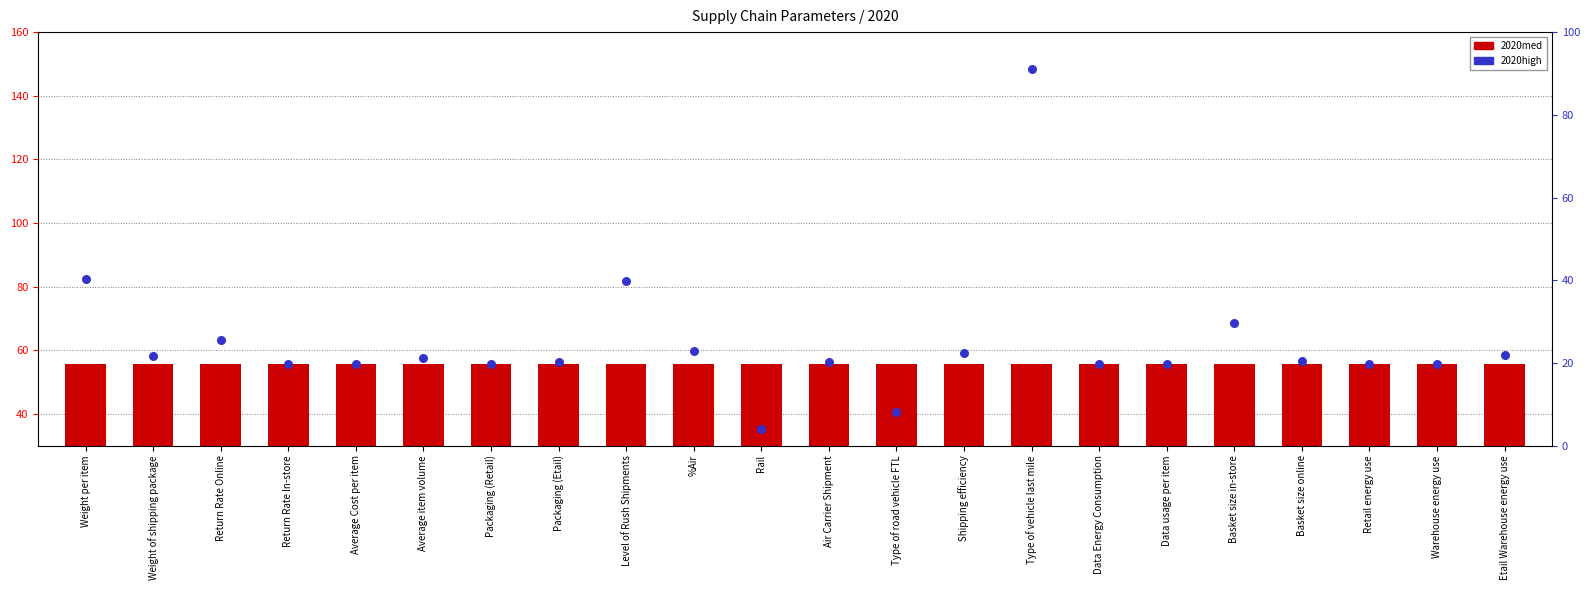

What is the total value across all series at Warehouse energy use?

75.2